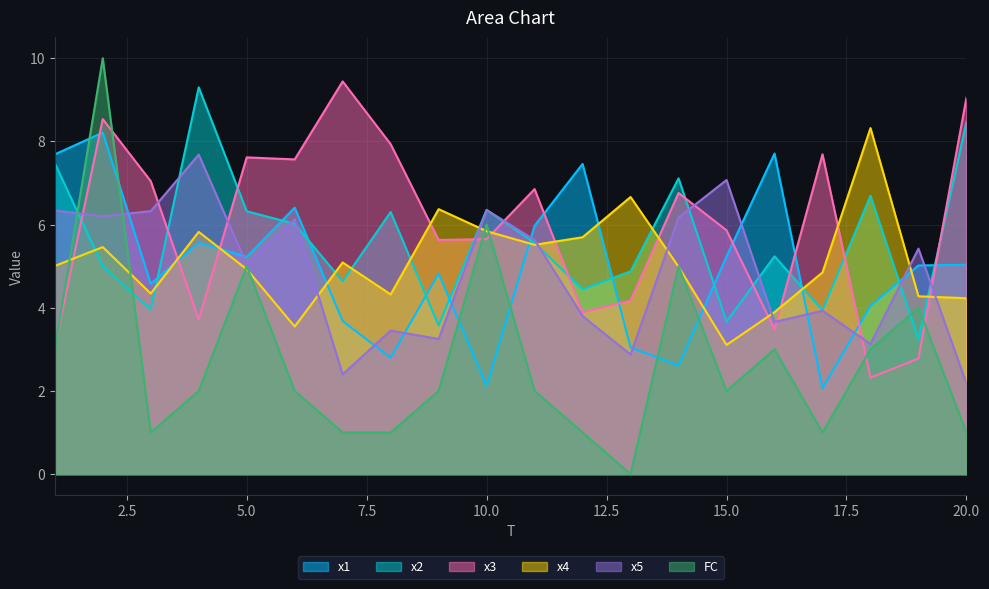

Which series has the largest total across all categories?

x3